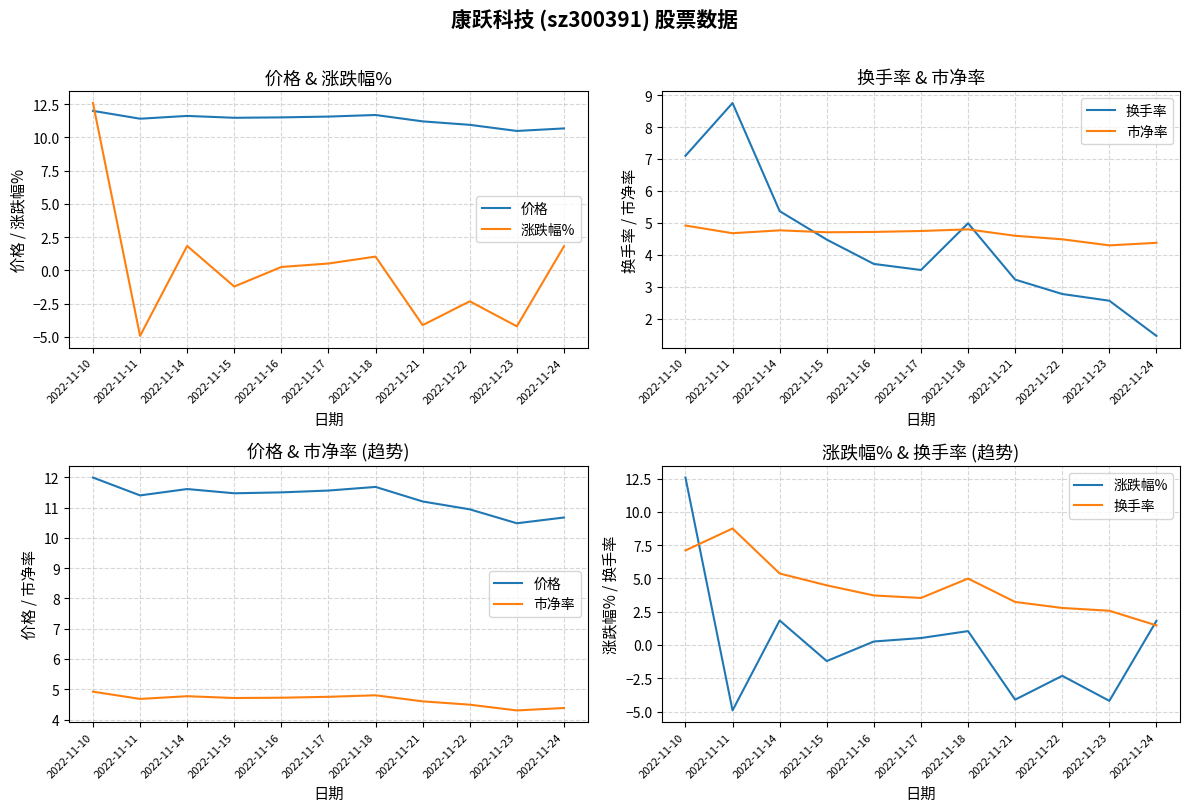

The value of 市净率 at 2022-11-17 is 4.8. True or false?

True